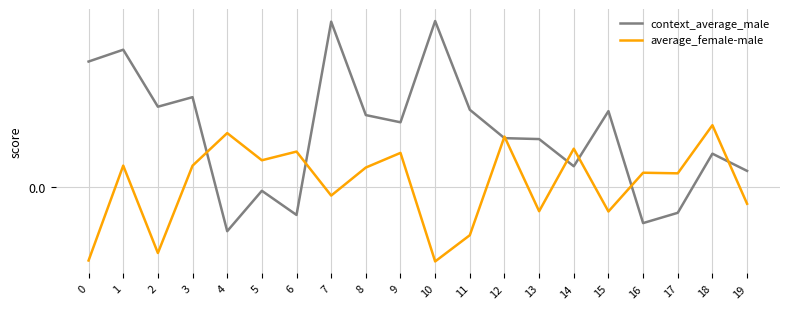

What are all the series names shown in the legend?

context_average_male, average_female-male